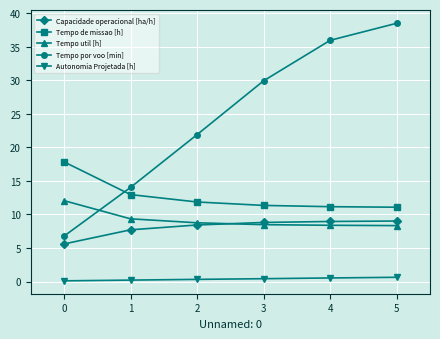

True or false: Tempo por voo [min] and Tempo de missao [h] cross at least once.

True